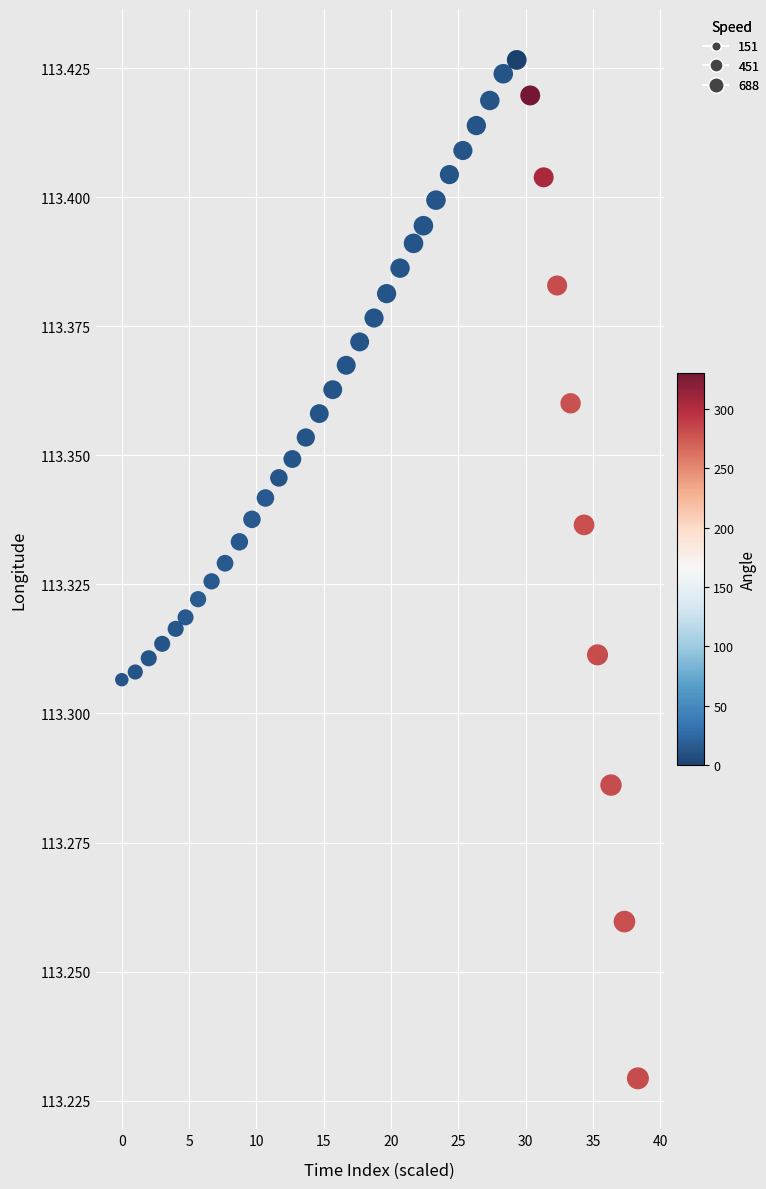

What is the range of X values (max minus min)?

38.3